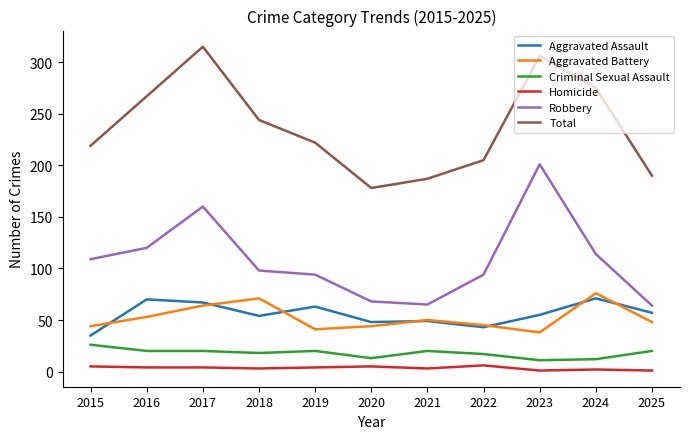

Between 2021 and 2023, which series saw the biggest shift?

Robbery